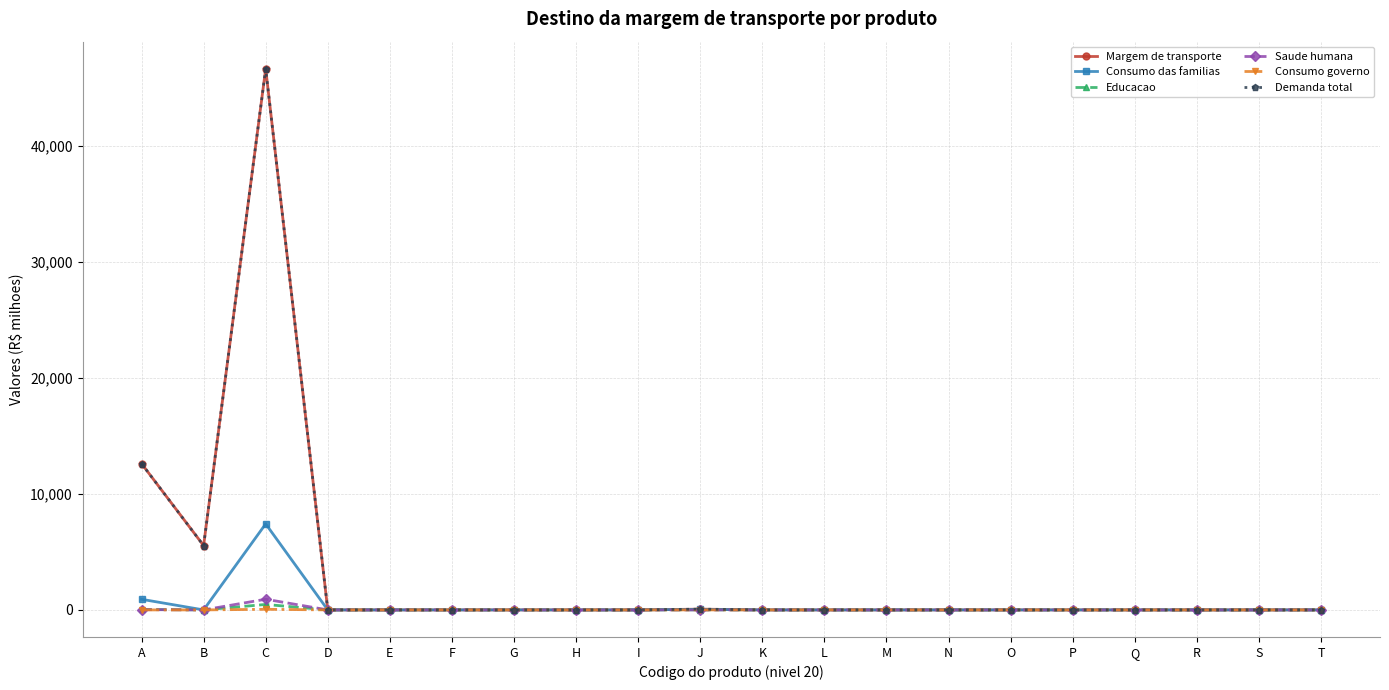

True or false: Saude humana has more than 1 interior local peaks.

False